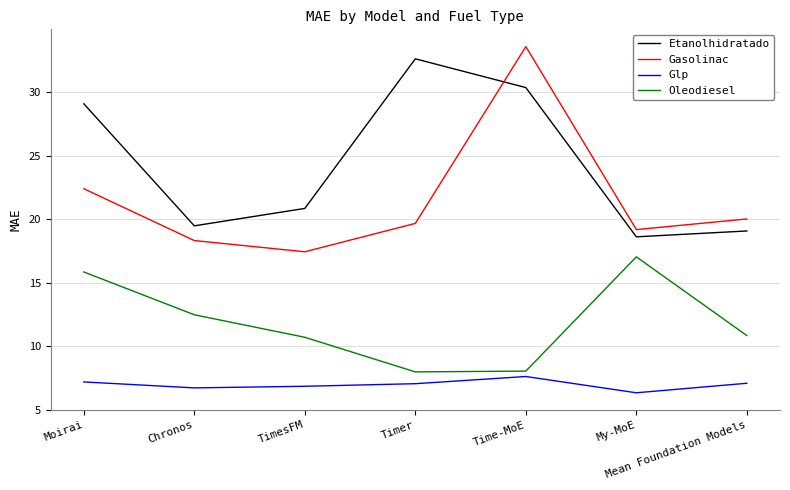

What is the total value across all series at Moirai?

74.6